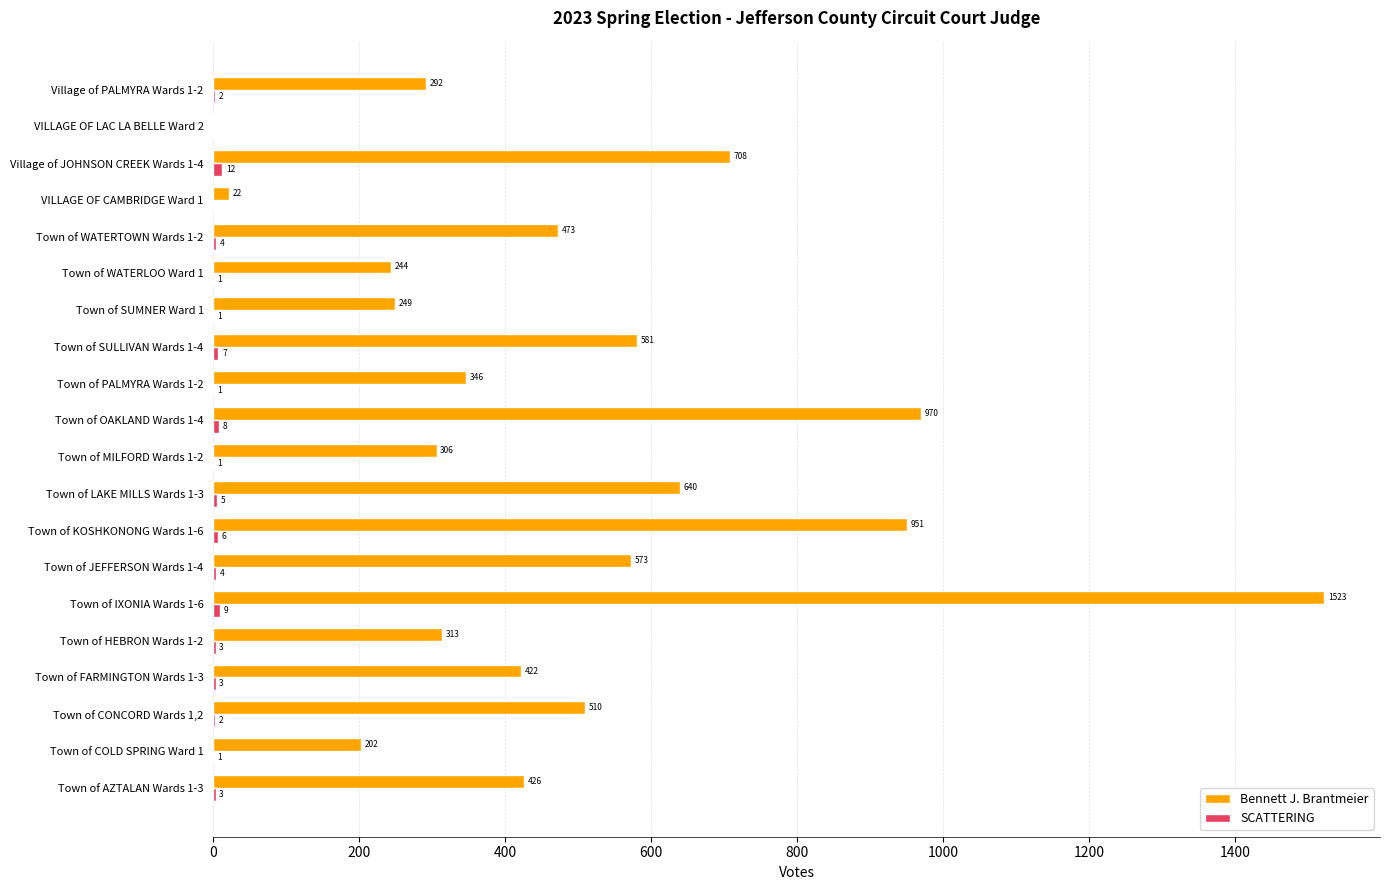

What is the sum of all Bennett J. Brantmeier values?

9751